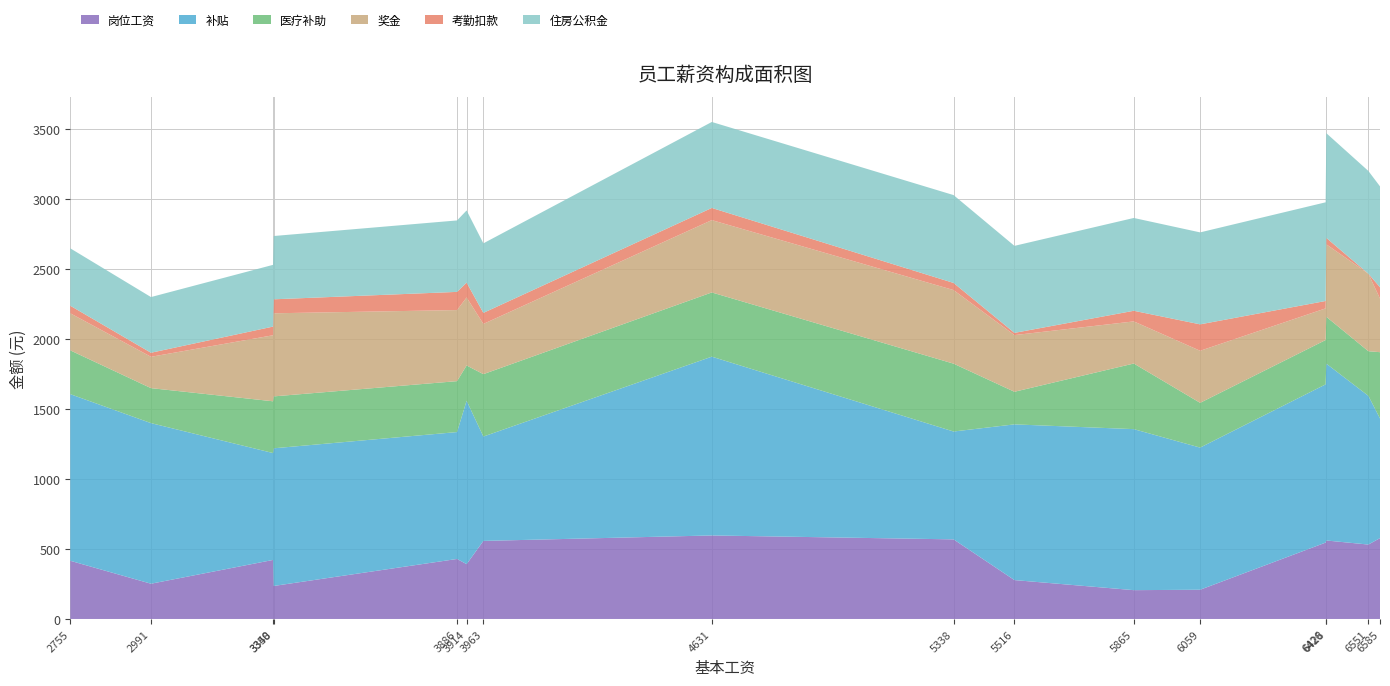

Reading left to right, transcribe all the data shown in this chart.

岗位工资: A001=236.0	A006=578.0	A007=278.0	A008=422.0	A009=546.0	A010=252.0	A016=429.0	A003=532.0	A004=416.0	A002=206.0	A015=569.0	A011=561.0	A012=558.0	A013=209.0	A014=392.0	A005=597.0
补贴: A001=984.0	A006=855.0	A007=1113.0	A008=764.0	A009=1131.0	A010=1148.0	A016=907.0	A003=1063.0	A004=1191.0	A002=1151.0	A015=771.0	A011=1264.0	A012=746.0	A013=1016.0	A014=1168.0	A005=1278.0
医疗补助: A001=371.0	A006=474.0	A007=233.0	A008=370.0	A009=317.0	A010=250.0	A016=364.0	A003=319.0	A004=313.0	A002=469.0	A015=485.0	A011=335.0	A012=446.0	A013=320.0	A014=252.0	A005=459.0
奖金: A001=594.0	A006=383.0	A007=405.0	A008=472.0	A009=226.0	A010=224.0	A016=508.0	A003=554.0	A004=265.0	A002=301.0	A015=526.0	A011=518.0	A012=359.0	A013=372.0	A014=486.0	A005=517.0
考勤扣款: A001=100.0	A006=81.0	A007=16.0	A008=62.0	A009=53.0	A010=29.0	A016=130.0	A003=0.0	A004=54.0	A002=76.0	A015=51.0	A011=46.0	A012=79.0	A013=189.0	A014=106.0	A005=87.0
住房公积金: A001=452.4	A006=721.2	A007=622.0	A008=441.3	A009=705.3	A010=398.0	A016=510.7	A003=734.3	A004=410.4	A002=663.4	A015=627.9	A011=748.5	A012=497.0	A013=657.3	A014=516.2	A005=614.6